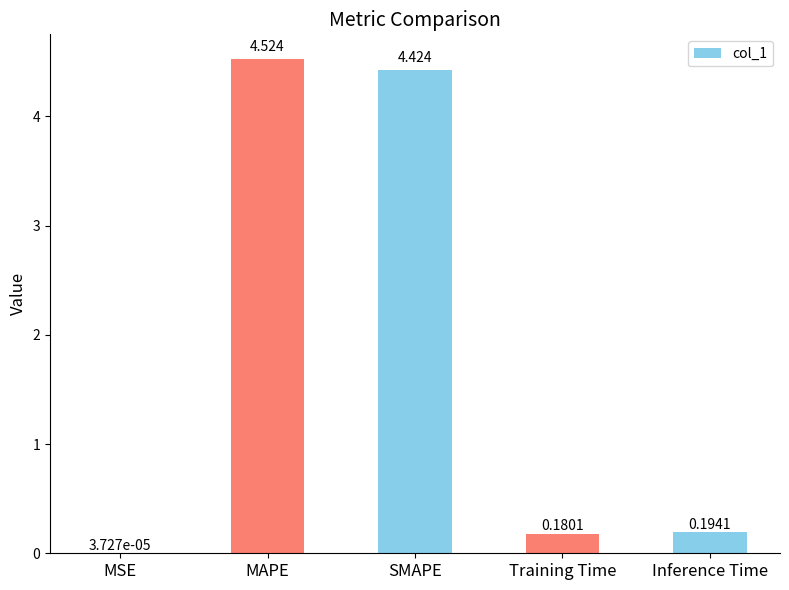

Between MSE and SMAPE, which is larger?

SMAPE